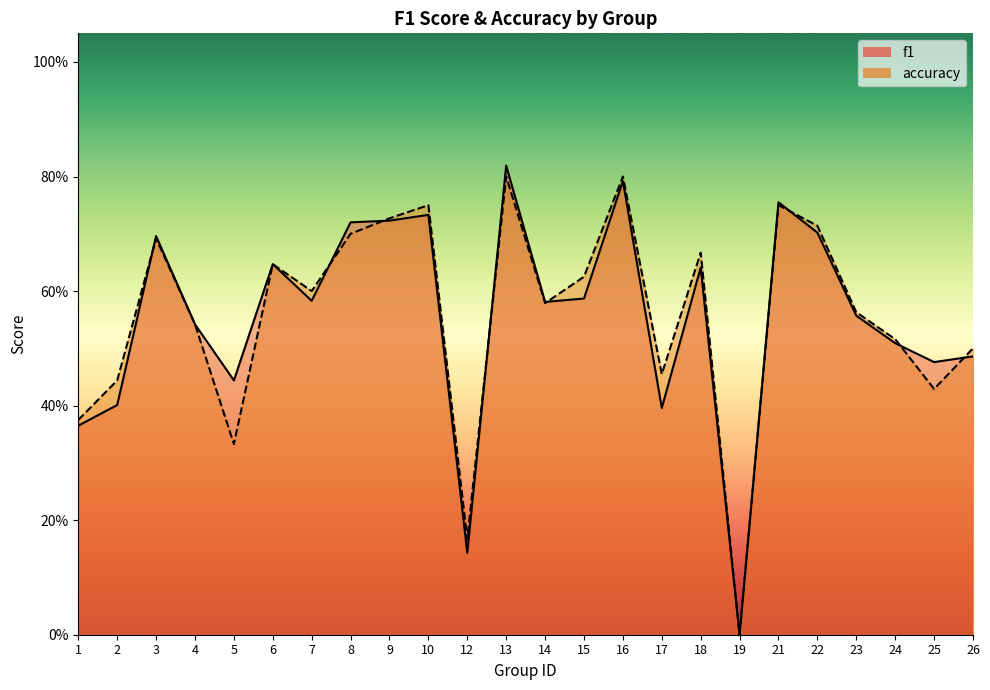

Rank the series by their average value, from lowest to highest.

f1, accuracy